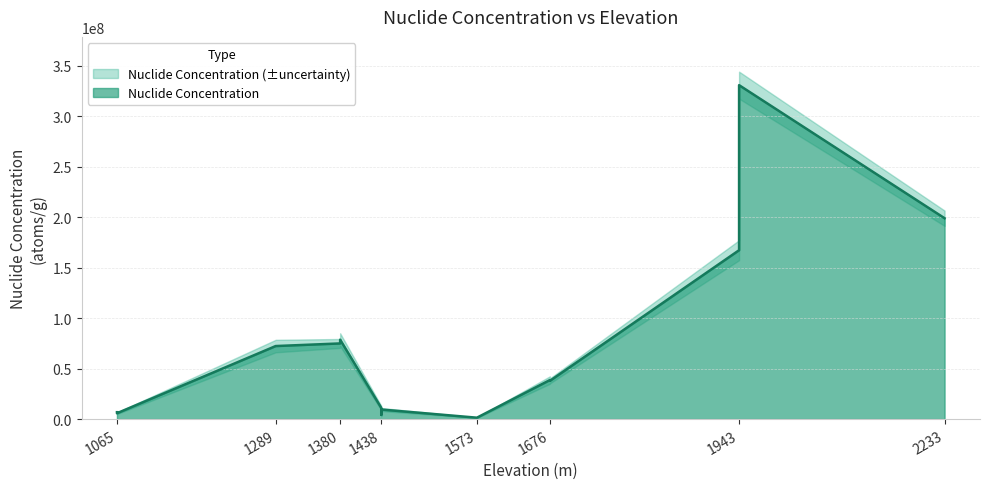

Which series has the largest total across all categories?

Nuclide Concentration